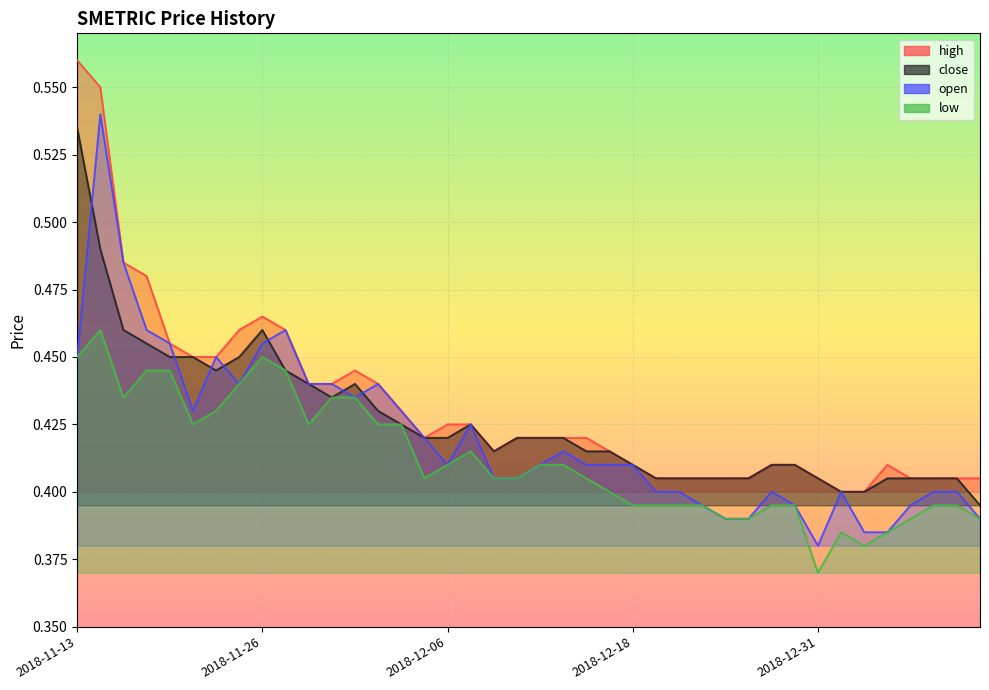

The value of high at 2018-12-19 is 0.4. True or false?

True